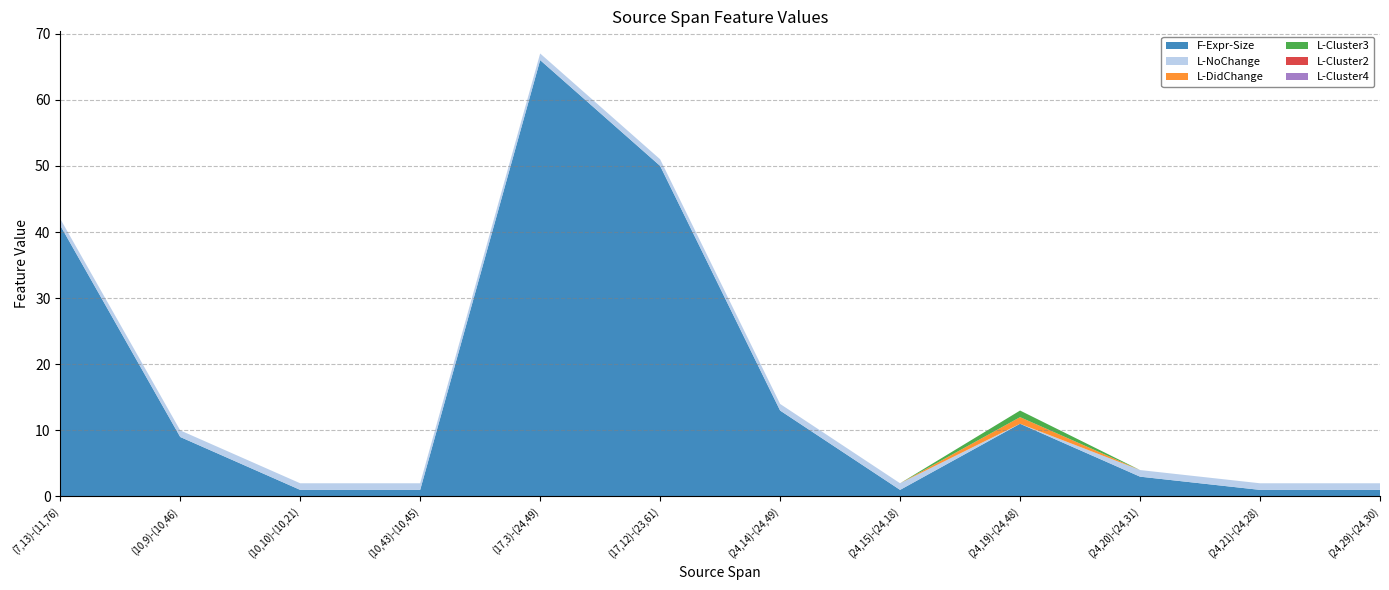

Reading left to right, transcribe all the data shown in this chart.

F-Expr-Size: (7,13)-(11,76)=41	(10,9)-(10,46)=9	(10,10)-(10,21)=1	(10,43)-(10,45)=1	(17,3)-(24,49)=66	(17,12)-(23,61)=50	(24,14)-(24,49)=13	(24,15)-(24,18)=1	(24,19)-(24,48)=11	(24,20)-(24,31)=3	(24,21)-(24,28)=1	(24,29)-(24,30)=1
L-NoChange: (7,13)-(11,76)=1	(10,9)-(10,46)=1	(10,10)-(10,21)=1	(10,43)-(10,45)=1	(17,3)-(24,49)=1	(17,12)-(23,61)=1	(24,14)-(24,49)=1	(24,15)-(24,18)=1	(24,19)-(24,48)=0	(24,20)-(24,31)=1	(24,21)-(24,28)=1	(24,29)-(24,30)=1
L-DidChange: (7,13)-(11,76)=0	(10,9)-(10,46)=0	(10,10)-(10,21)=0	(10,43)-(10,45)=0	(17,3)-(24,49)=0	(17,12)-(23,61)=0	(24,14)-(24,49)=0	(24,15)-(24,18)=0	(24,19)-(24,48)=1	(24,20)-(24,31)=0	(24,21)-(24,28)=0	(24,29)-(24,30)=0
L-Cluster3: (7,13)-(11,76)=0	(10,9)-(10,46)=0	(10,10)-(10,21)=0	(10,43)-(10,45)=0	(17,3)-(24,49)=0	(17,12)-(23,61)=0	(24,14)-(24,49)=0	(24,15)-(24,18)=0	(24,19)-(24,48)=1	(24,20)-(24,31)=0	(24,21)-(24,28)=0	(24,29)-(24,30)=0
L-Cluster2: (7,13)-(11,76)=0	(10,9)-(10,46)=0	(10,10)-(10,21)=0	(10,43)-(10,45)=0	(17,3)-(24,49)=0	(17,12)-(23,61)=0	(24,14)-(24,49)=0	(24,15)-(24,18)=0	(24,19)-(24,48)=0	(24,20)-(24,31)=0	(24,21)-(24,28)=0	(24,29)-(24,30)=0
L-Cluster4: (7,13)-(11,76)=0	(10,9)-(10,46)=0	(10,10)-(10,21)=0	(10,43)-(10,45)=0	(17,3)-(24,49)=0	(17,12)-(23,61)=0	(24,14)-(24,49)=0	(24,15)-(24,18)=0	(24,19)-(24,48)=0	(24,20)-(24,31)=0	(24,21)-(24,28)=0	(24,29)-(24,30)=0